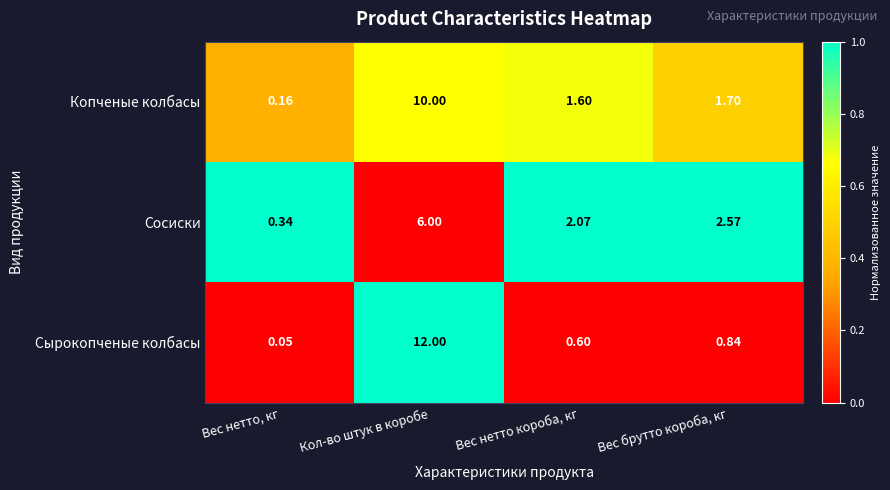

Is the value of Сырокопченые колбасы at Кол-во штук в коробе greater than the value of Копченые колбасы at Вес брутто короба, кг?

Yes